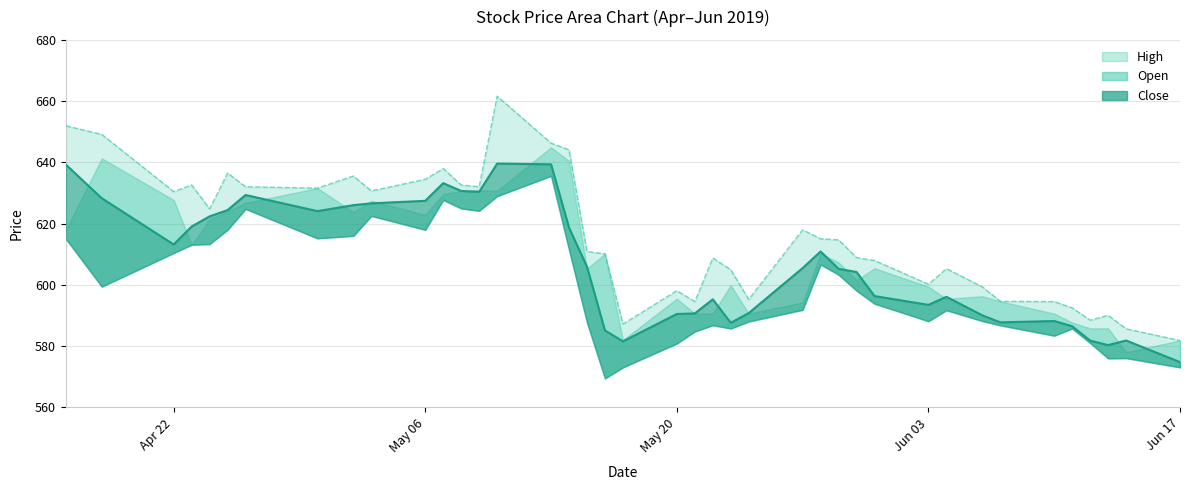

How many values in the Close series exceed 605?

21